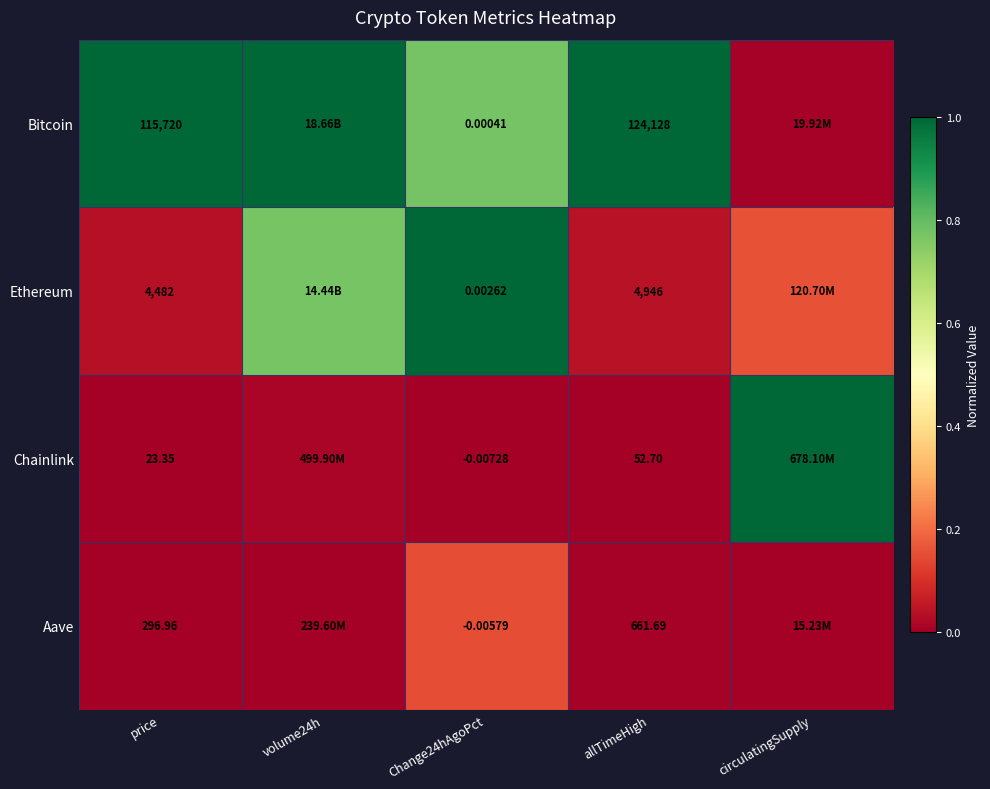

What is the total value across all series at Change24hAgoPct?

1.9